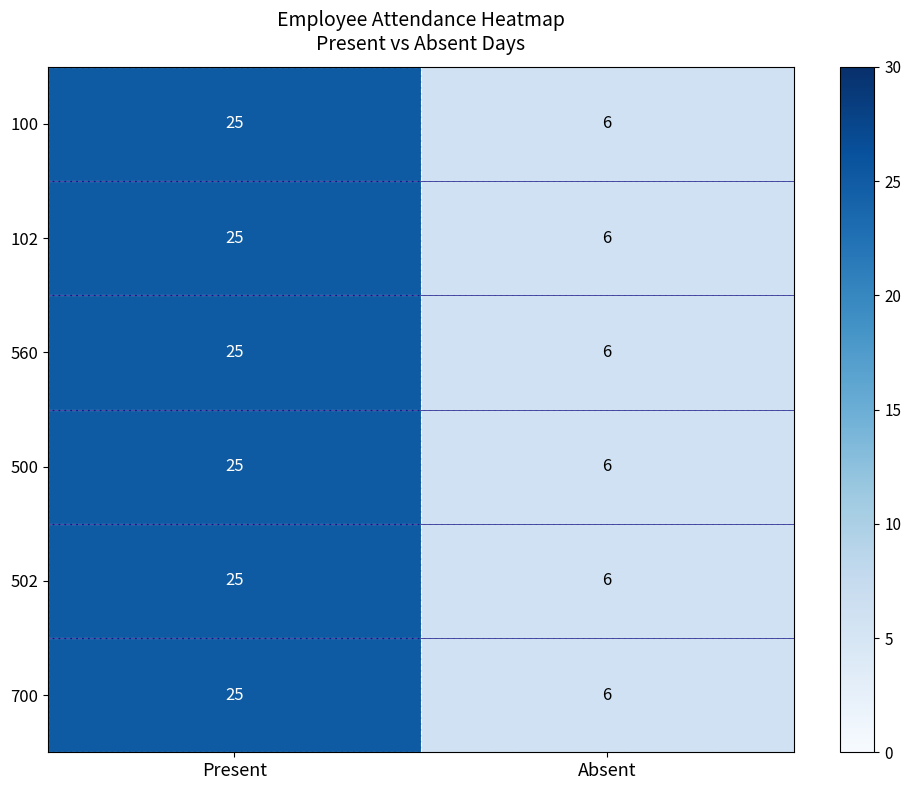

What is the minimum value shown in the chart?

6